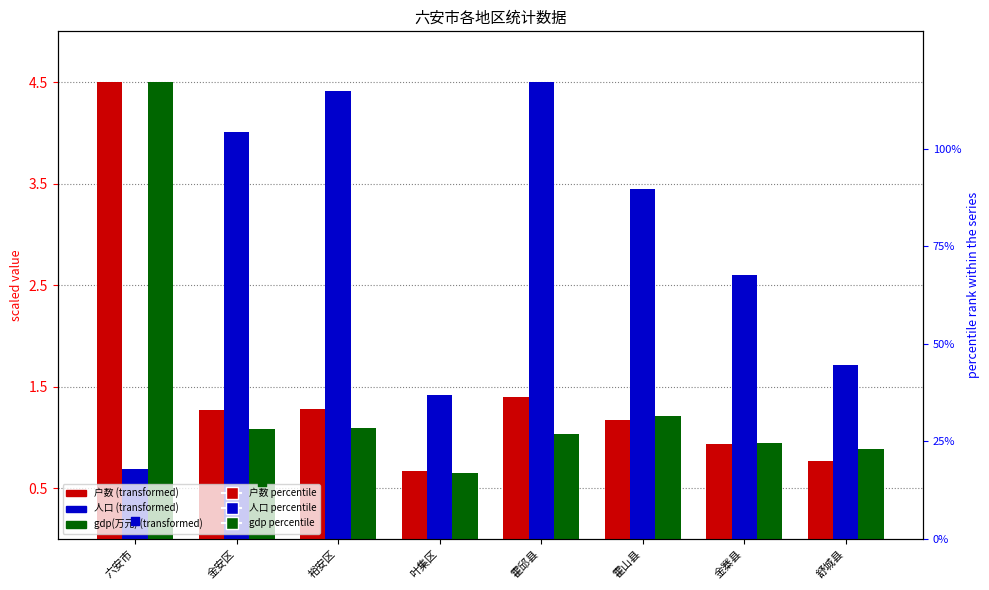

At how many categories does at least one series exceed 15?

8